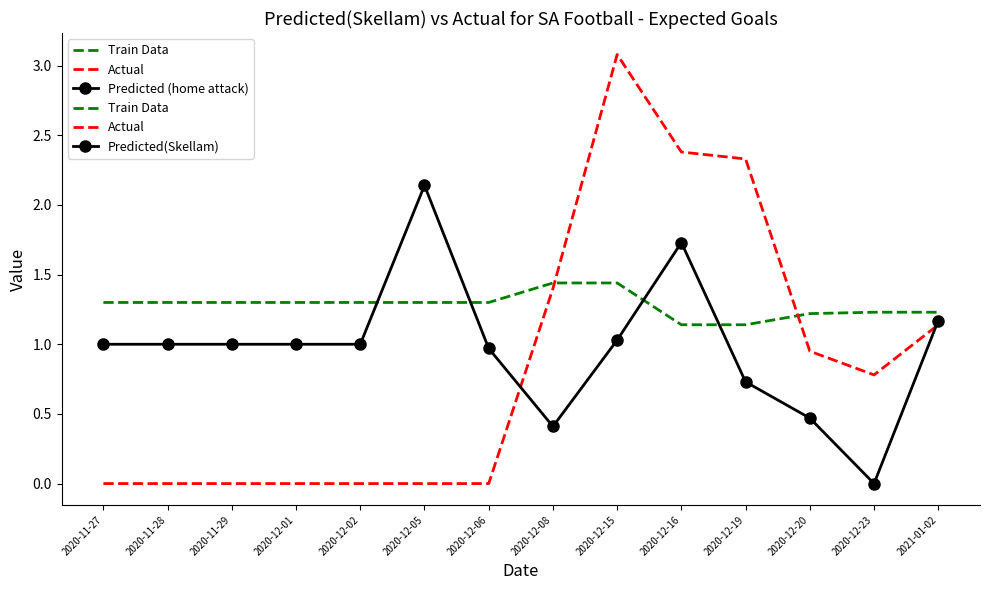

Rank the series by their average value, from highest to lowest.

Train Data, Predicted (home attack), Actual